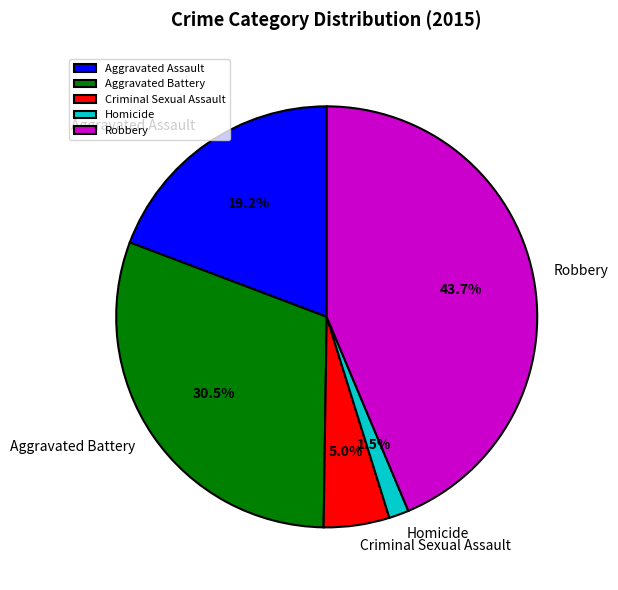

Do Aggravated Battery and Homicide together represent more than half of the pie?

No